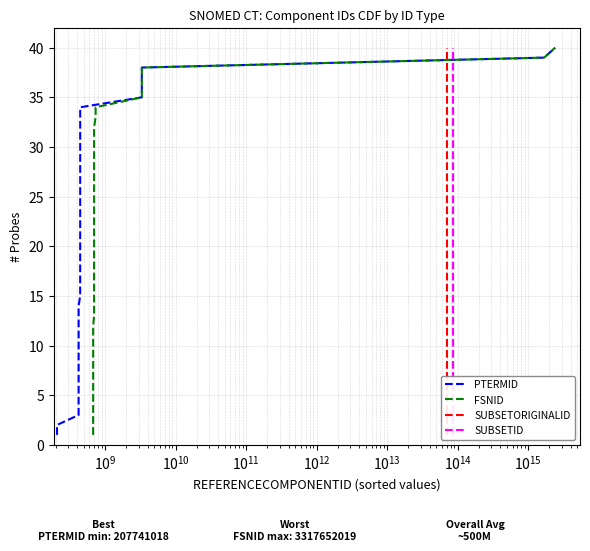

What is the label of the 38th point from the right?

$\mathdefault{10^{9}}$